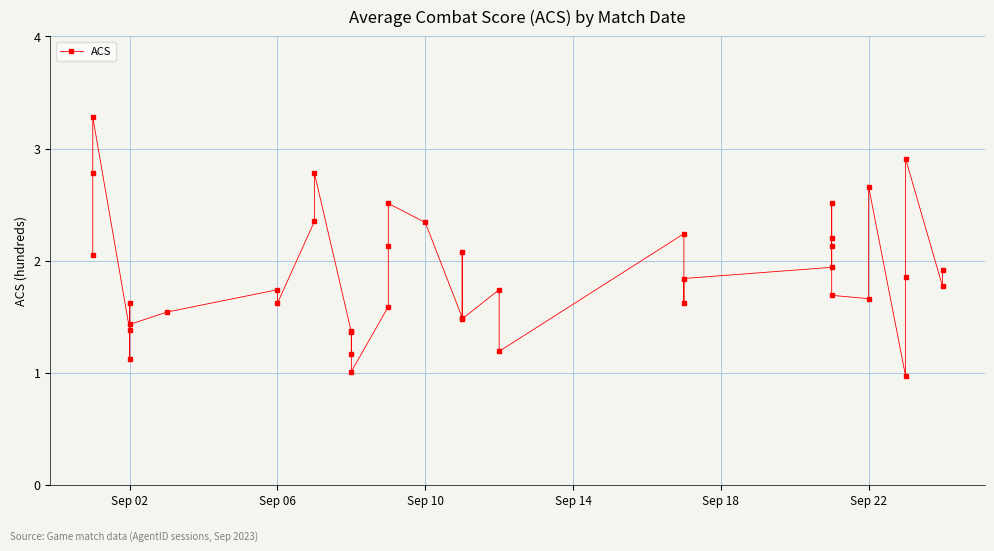

At which label does the data first exceed 1?

Sep 02